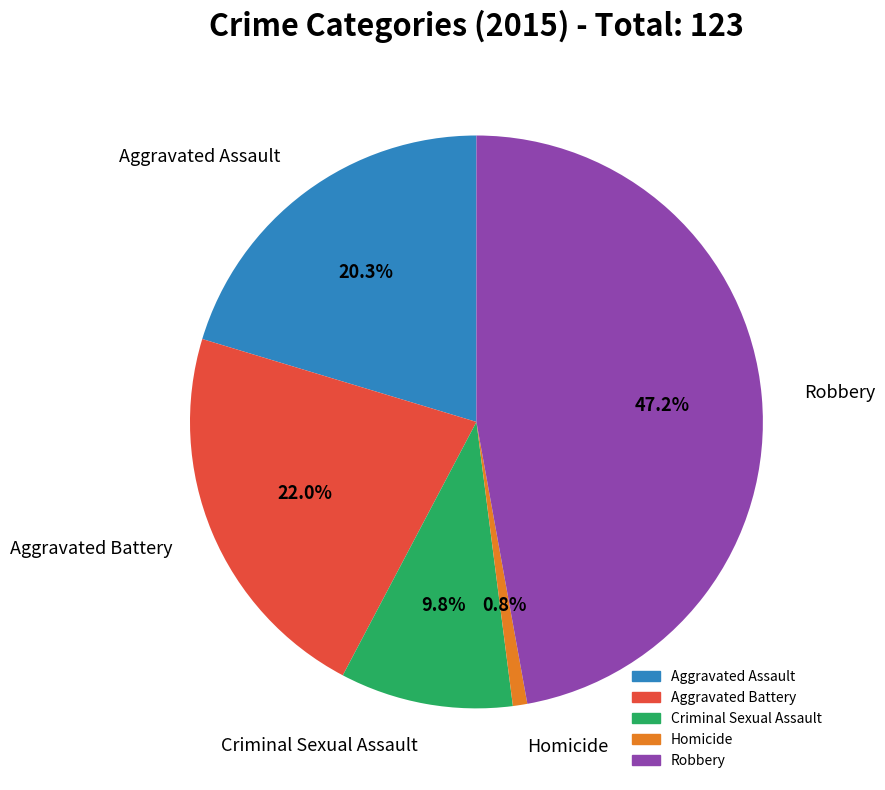

Is it true that Homicide is 10% of the pie?

False